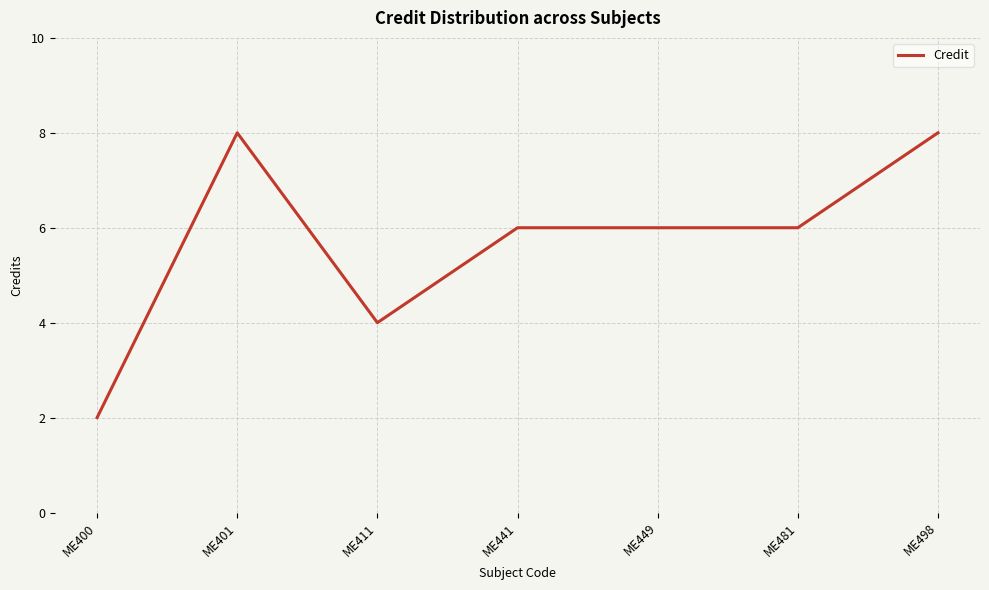

What is the change in value from ME400 to ME449?

+4